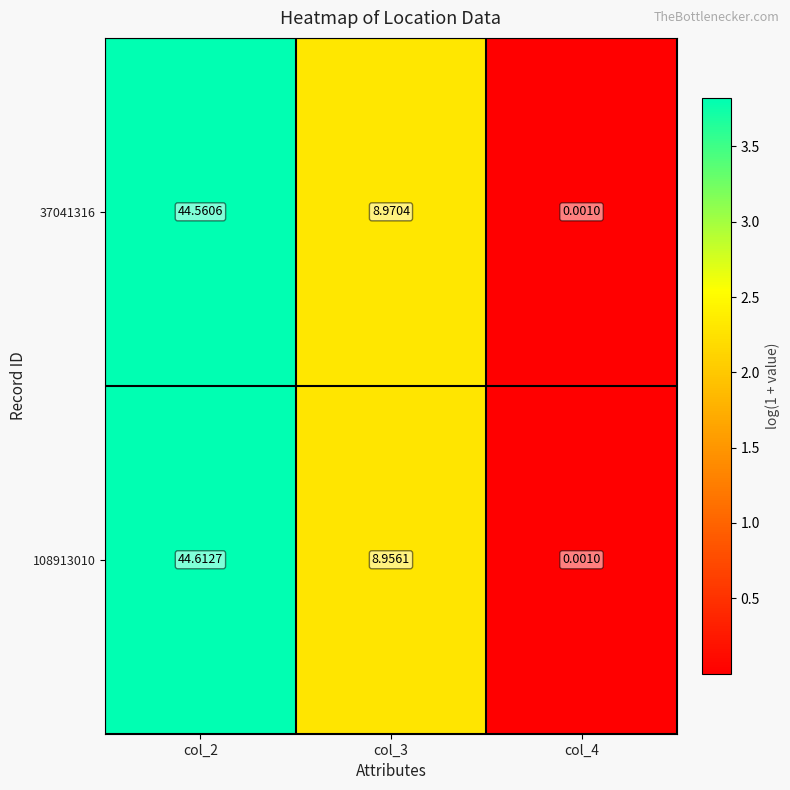

How many values in the 37041316 series exceed 8?

2